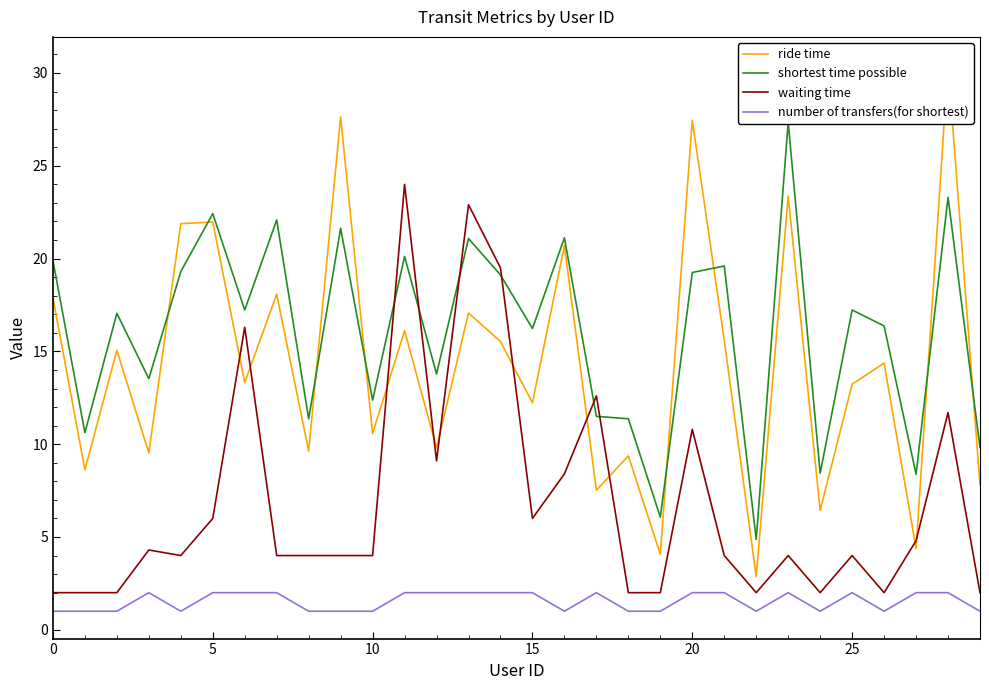

Which series has the largest total across all categories?

shortest time possible